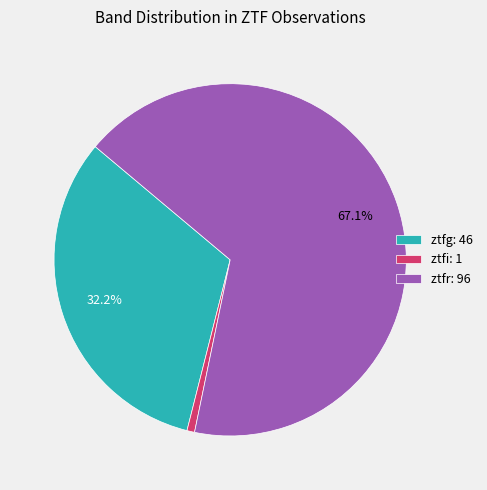

Which category has the smallest portion of the pie?

ztfi